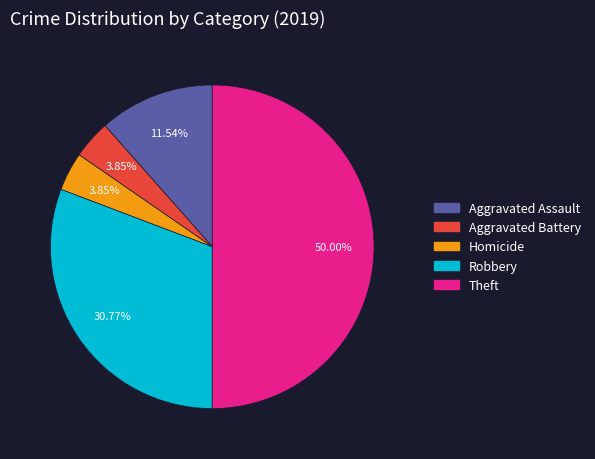

Is Homicide the majority of the pie?

No